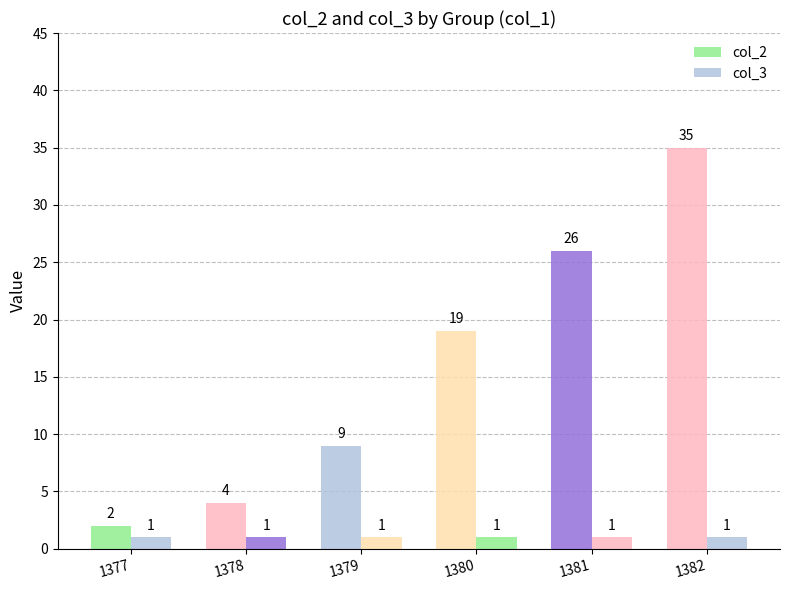

What is the difference between the maximum and minimum values in the col_2 series?

33